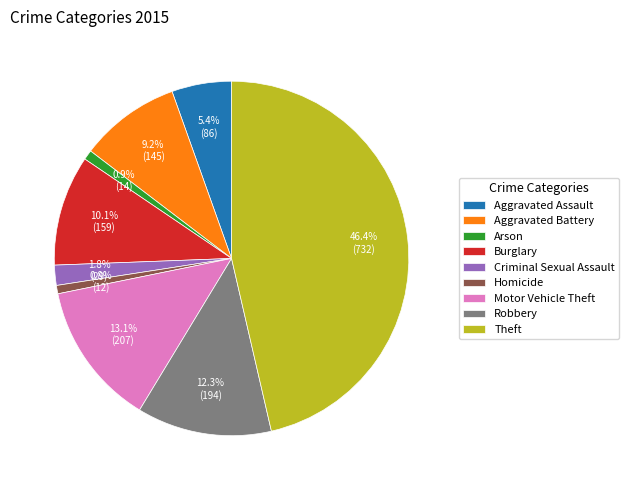

To the nearest percent, what is the difference between the largest and smallest slice percentages?

46%